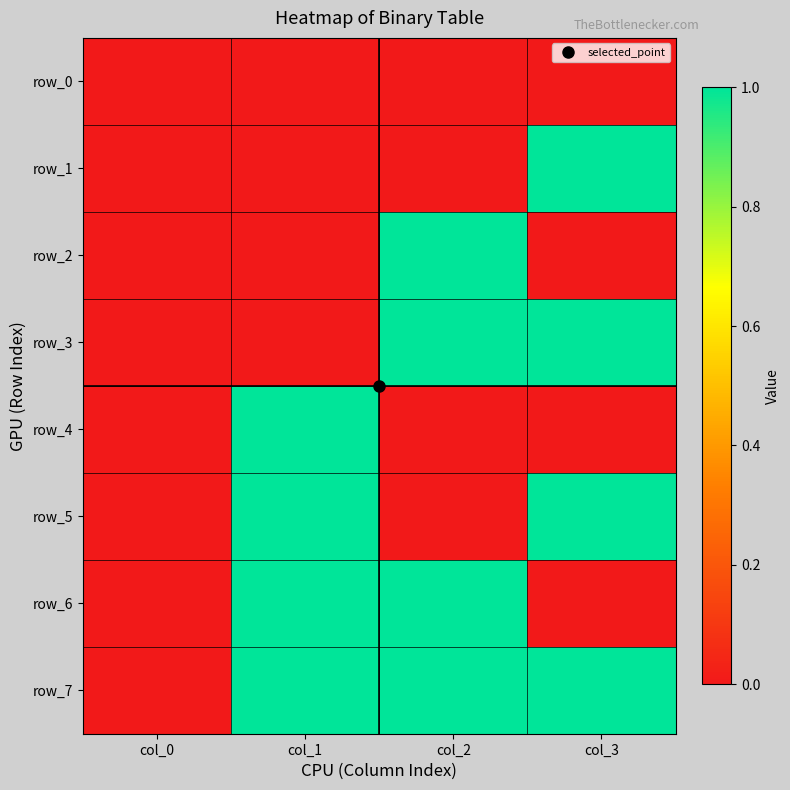

Is it true that row_1 equals 0 at col_1?

True